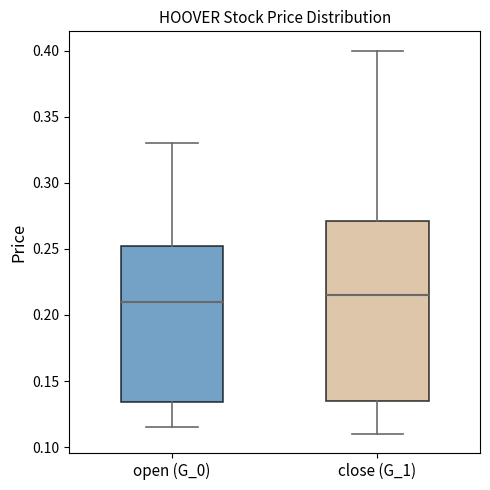

Reading left to right, transcribe this box plot: for each box, give where its median line is, the range the box spans, and where its two whiskers end, as read against the y-axis. The values are not printed on the chart, so give them approximately, as read against the axis.

open (G_0): median 0.210, box 0.135 to 0.255, whiskers 0.115 to 0.330
close (G_1): median 0.215, box 0.135 to 0.270, whiskers 0.110 to 0.400